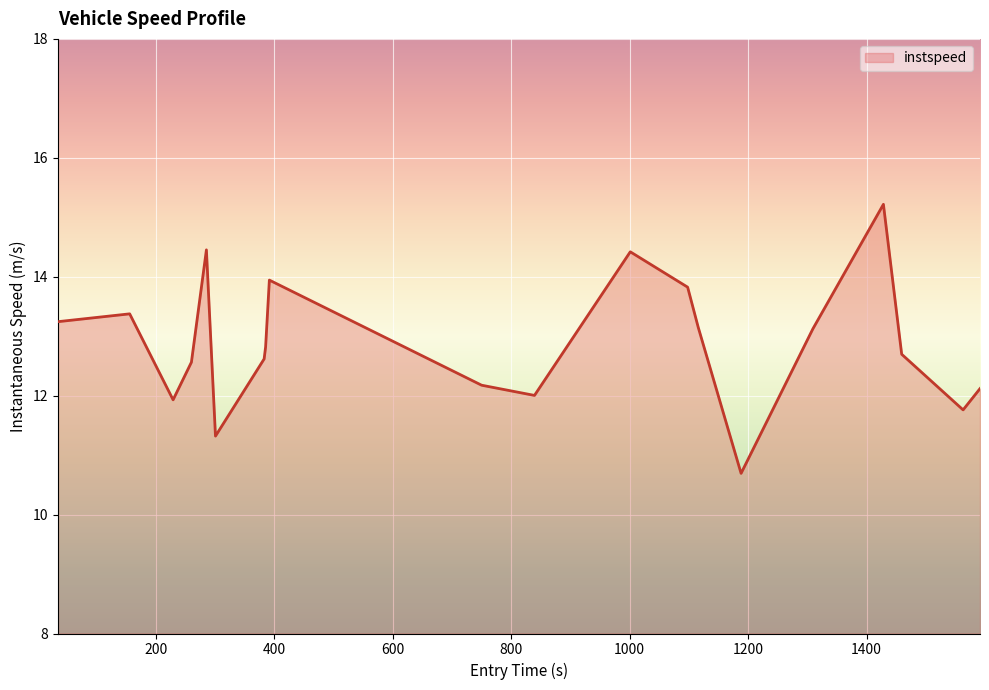

What is the greatest value displayed?

15.2